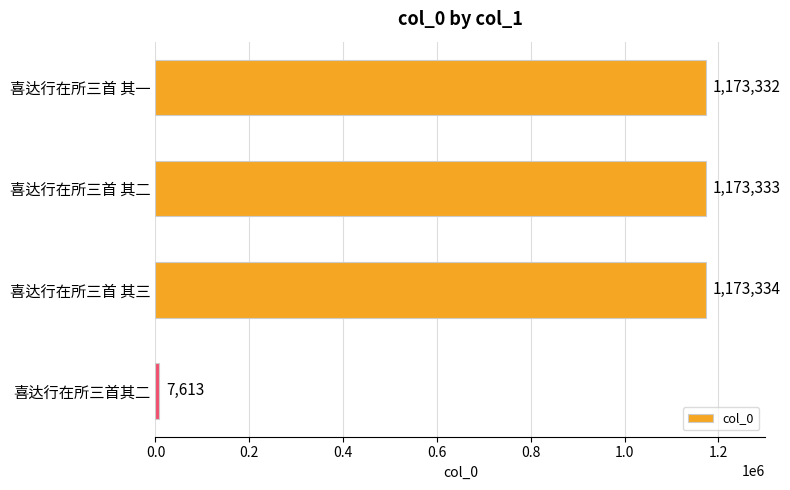

Does the chart contain stacked bars?

No